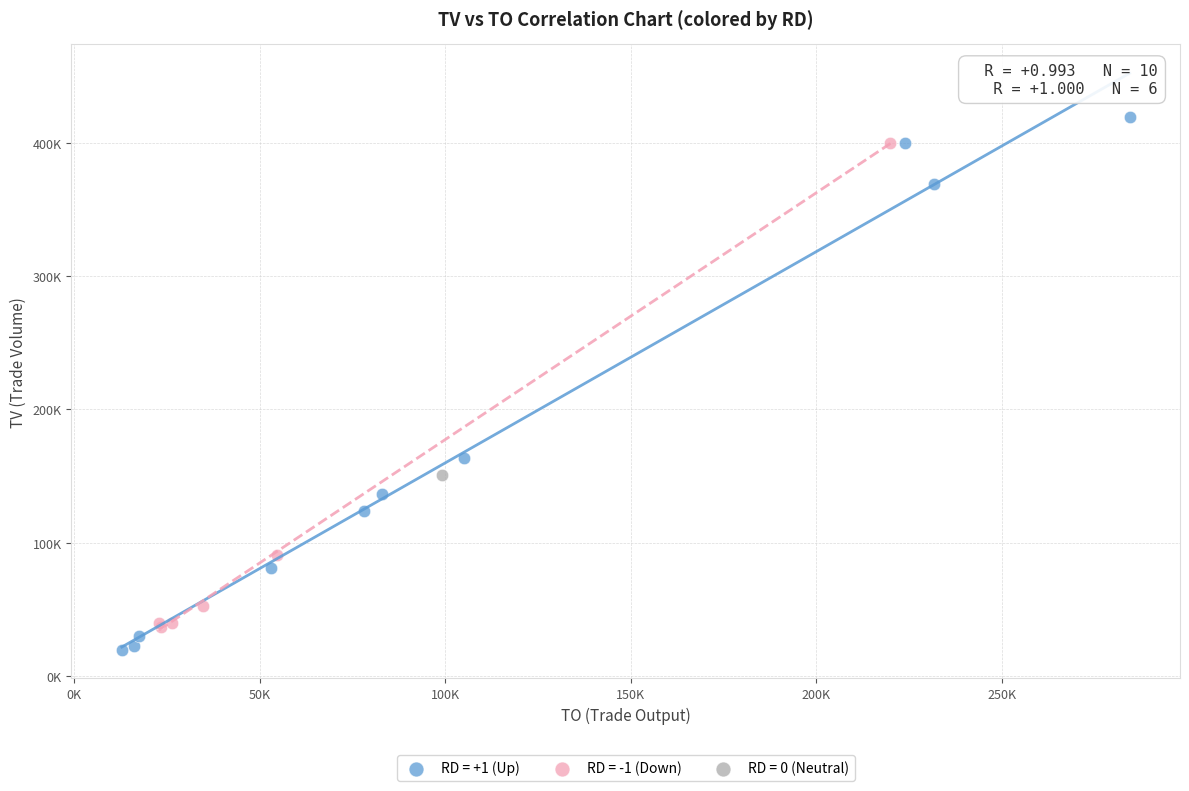

What are all the series names shown in the legend?

RD = +1 (Up), RD = -1 (Down), RD = 0 (Neutral)